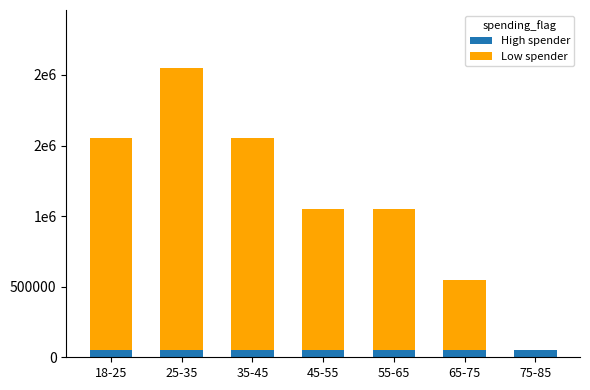

At which label does Low spender first exceed 1000000?

18-25